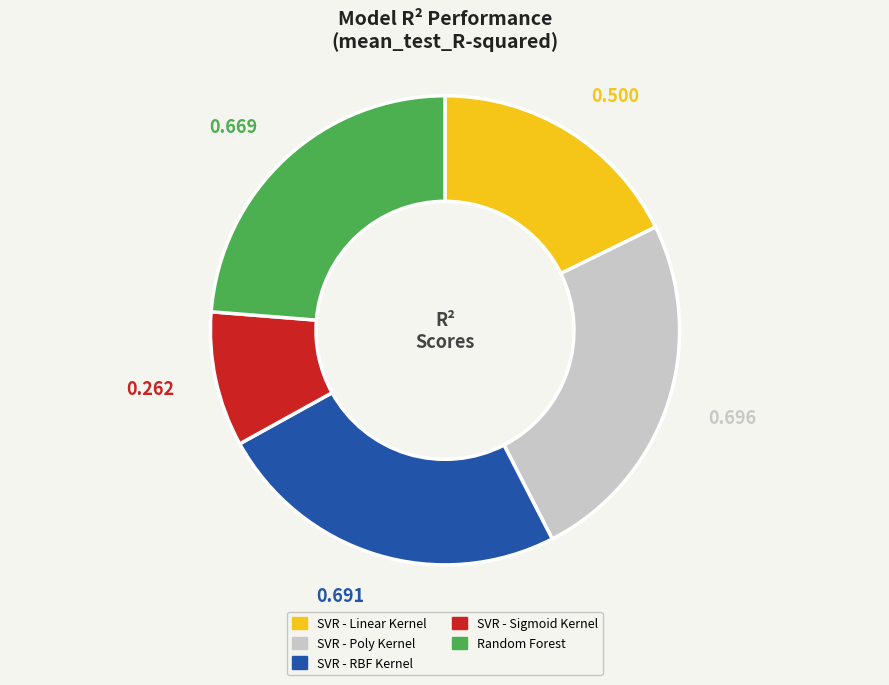

Is the sum of SVR - Sigmoid Kernel and SVR - Linear Kernel greater than half?

No